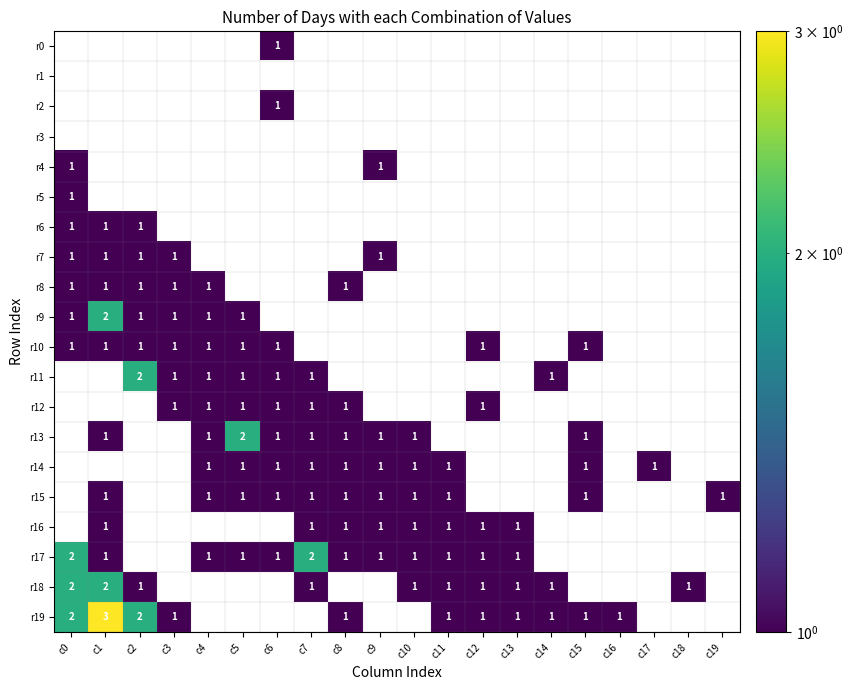

The value of r11 at c2 is 2. True or false?

True